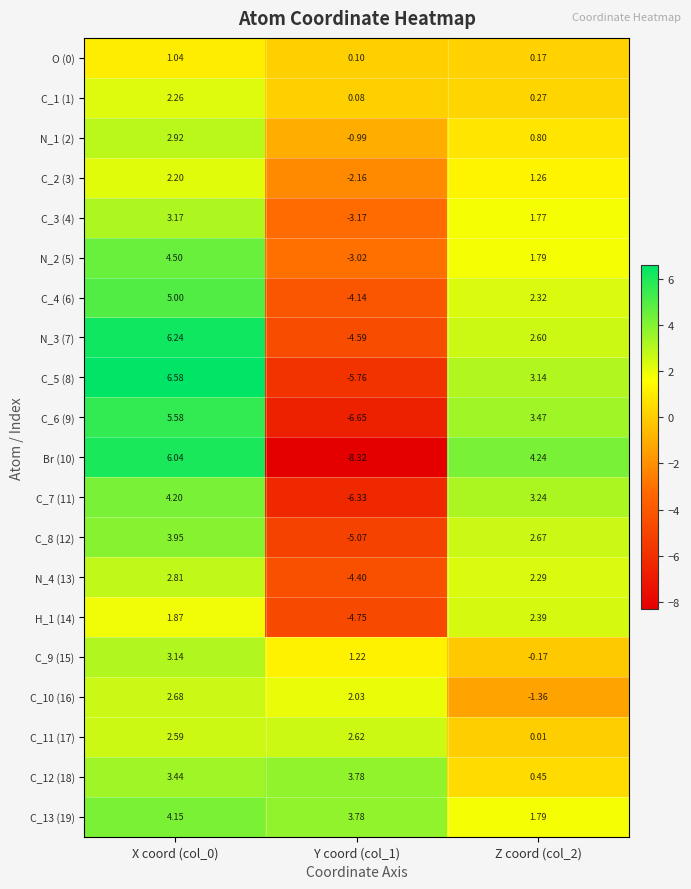

What is the spread (max minus min) of values at Z coord (col_2)?

5.6